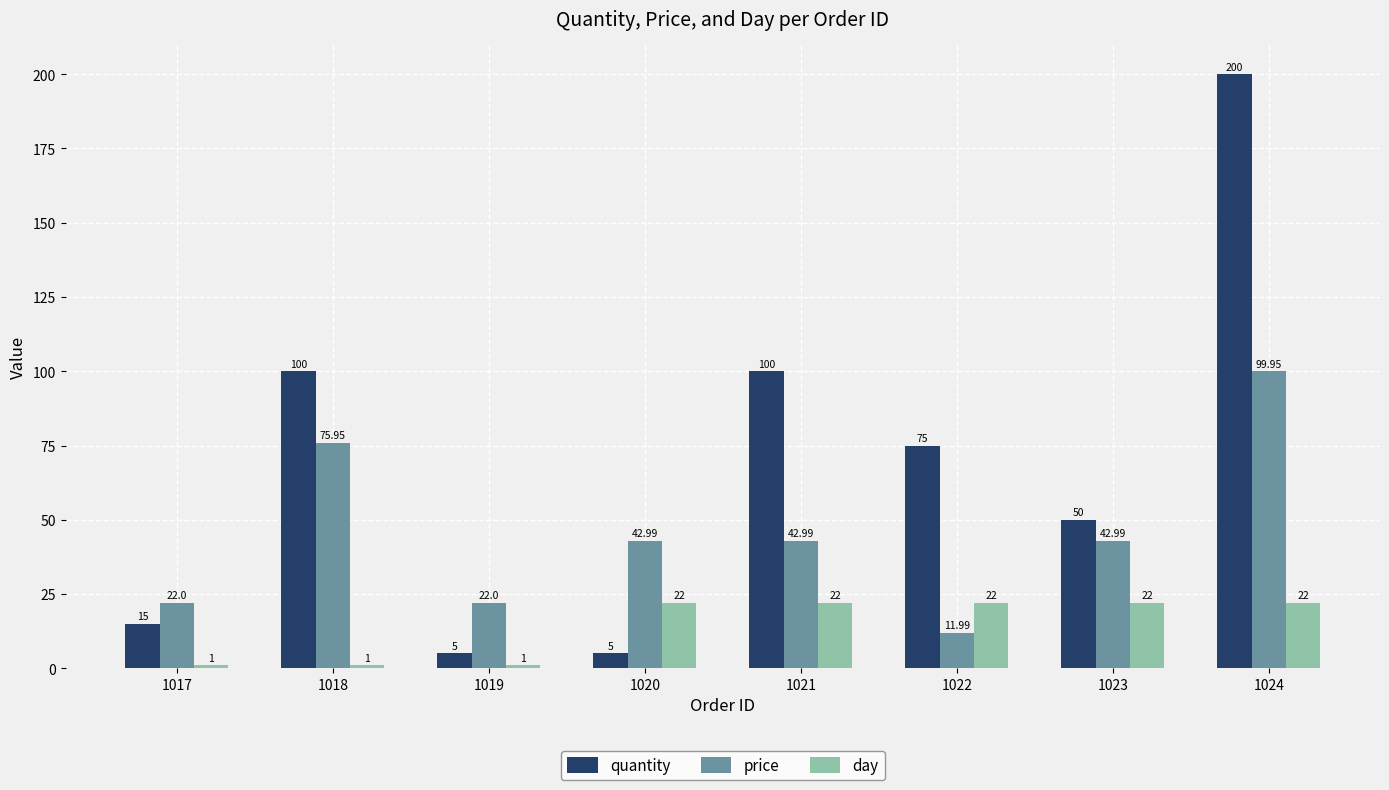

What is the greatest value displayed?

200.0